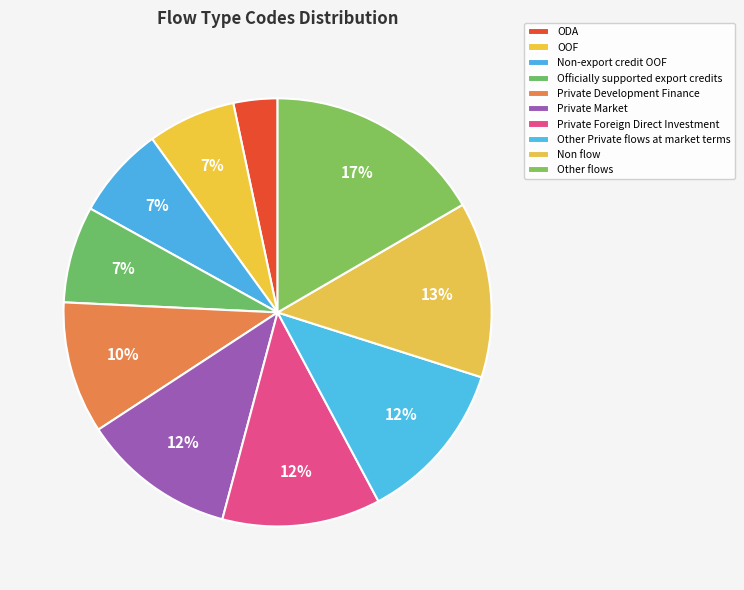

Does Non flow account for over 50% of the chart?

No